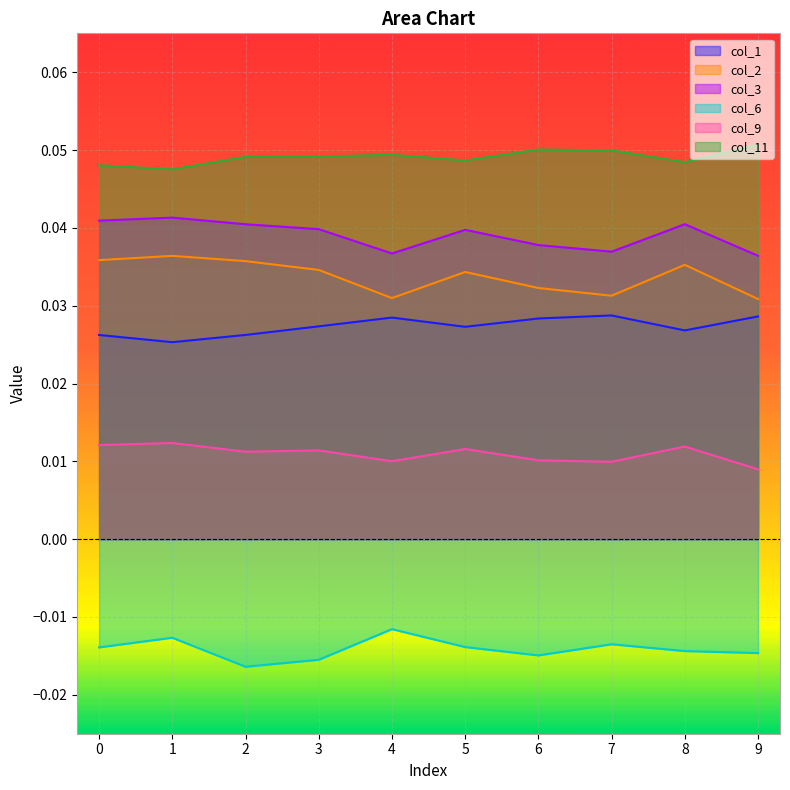

At which label does col_2 reach its minimum?

9